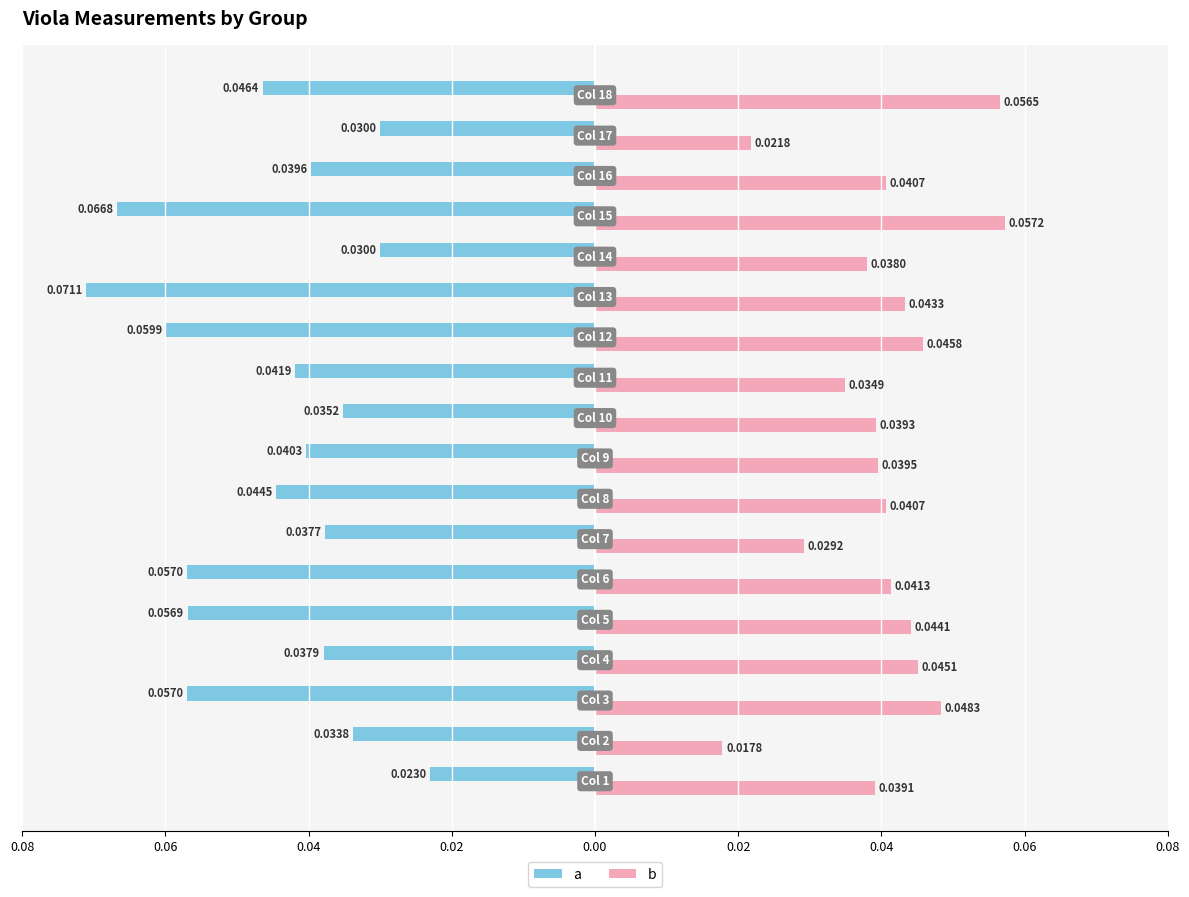

What are all the series names shown in the legend?

a, b